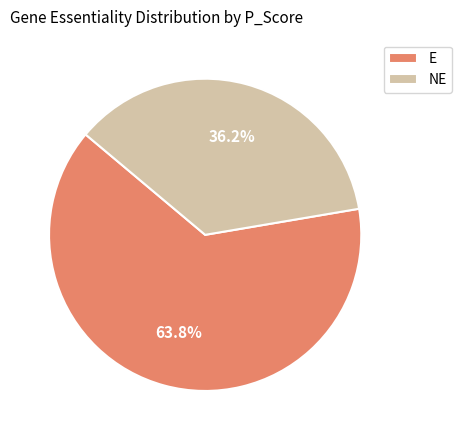

Which category has the biggest portion of the pie?

E